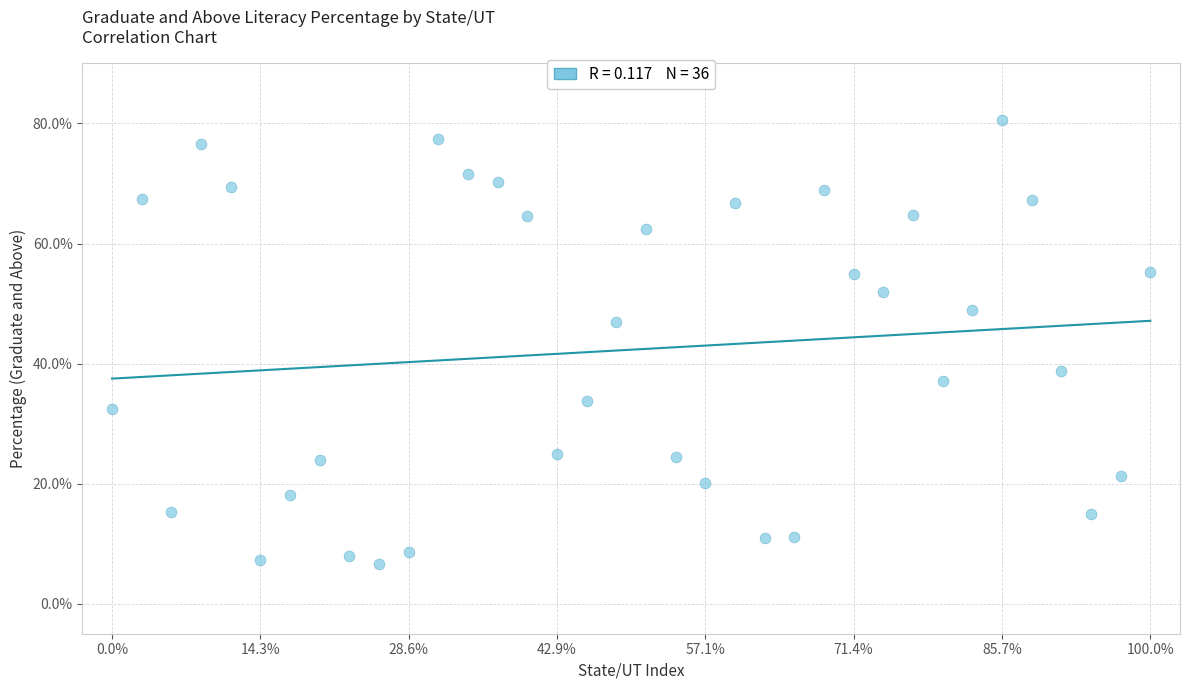

What is the range of Y values (max minus min)?

73.9